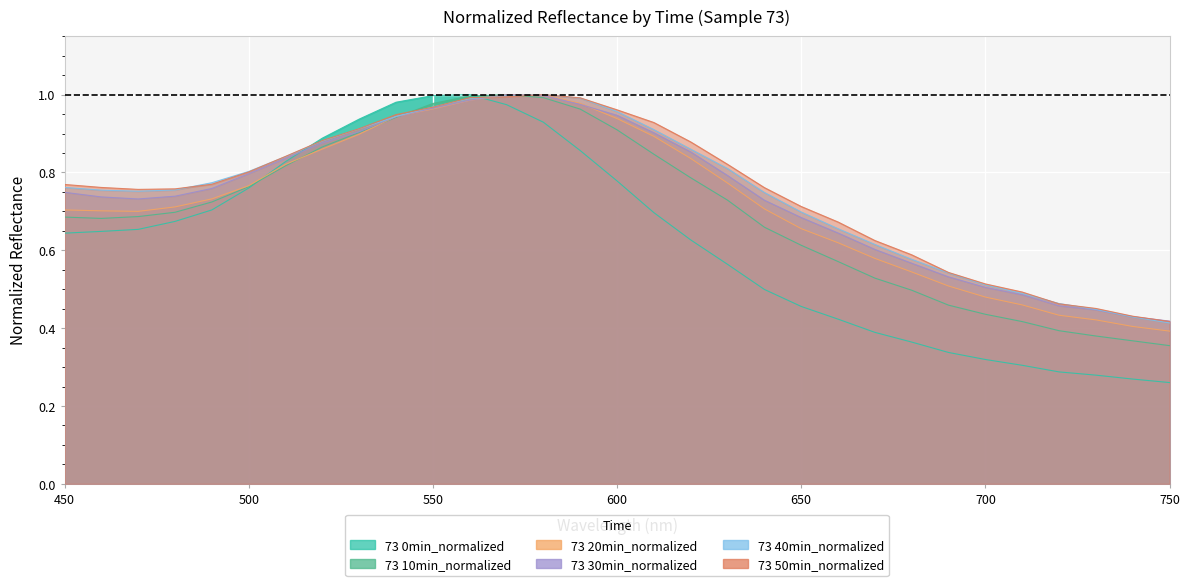

What is the average value of the 73 10min_normalized series?

0.7